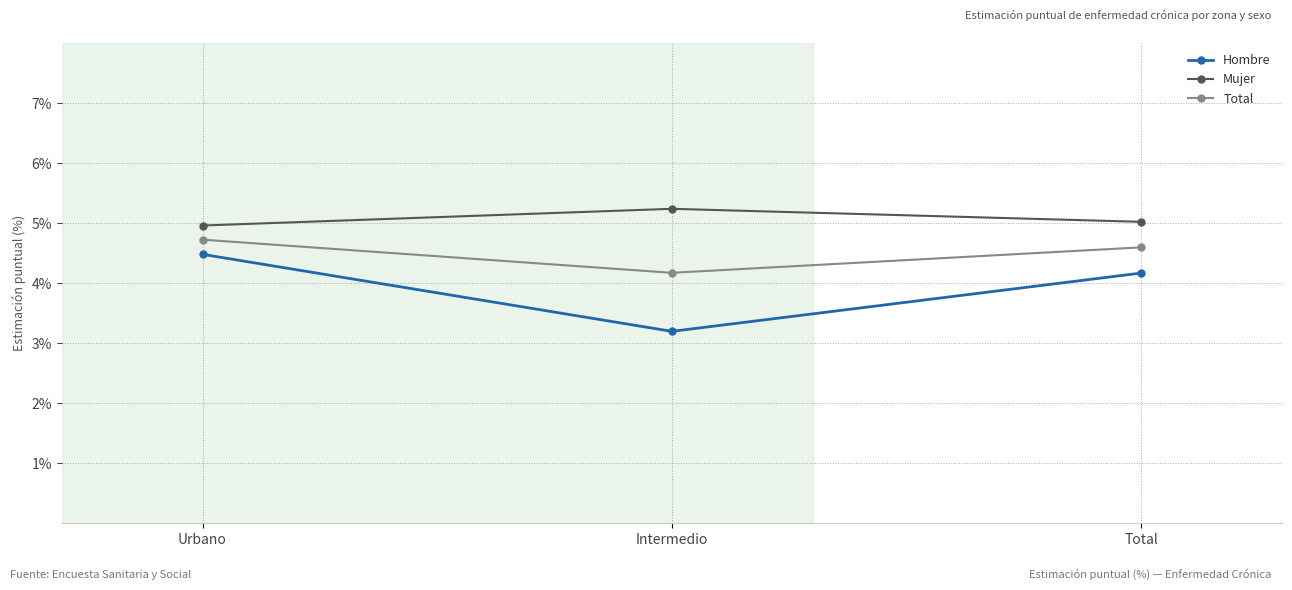

True or false: Total has a value of 7.4 at Intermedio.

False